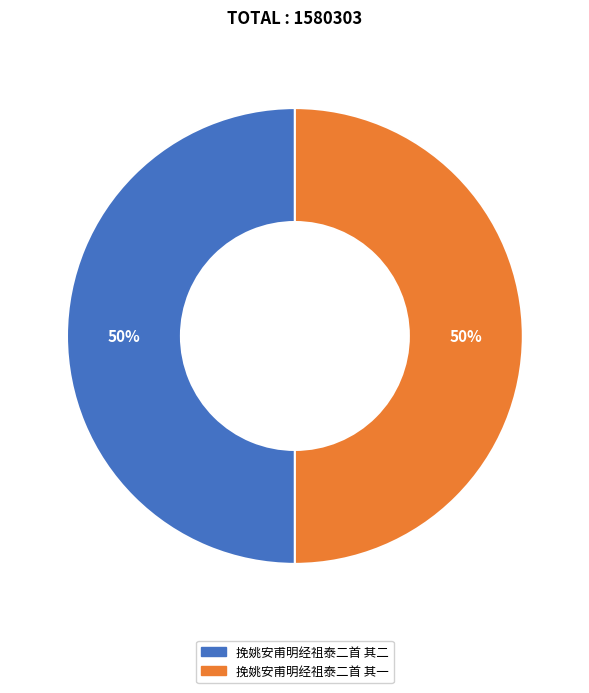

To the nearest percent, what is the average slice percentage?

50%